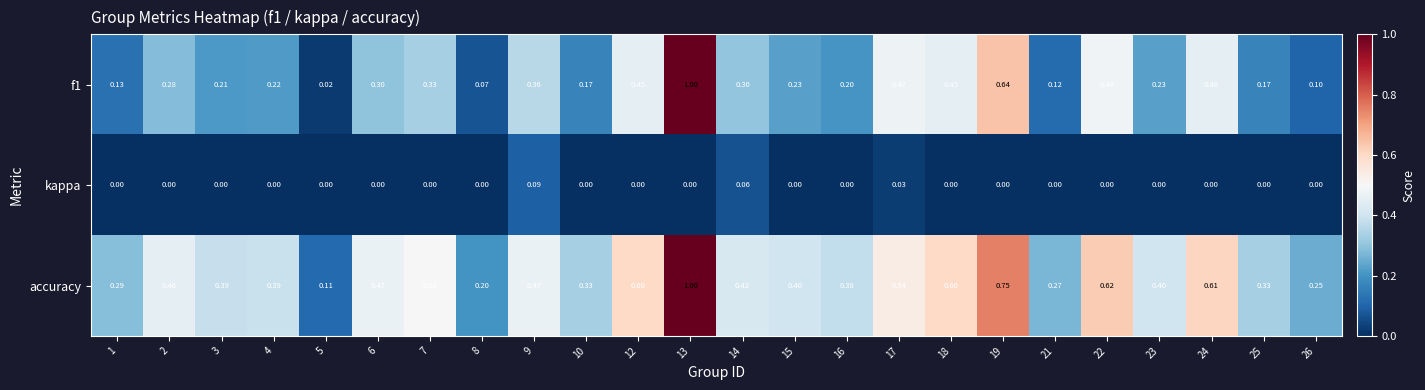

Which series changed the most between 1 and 15?

accuracy